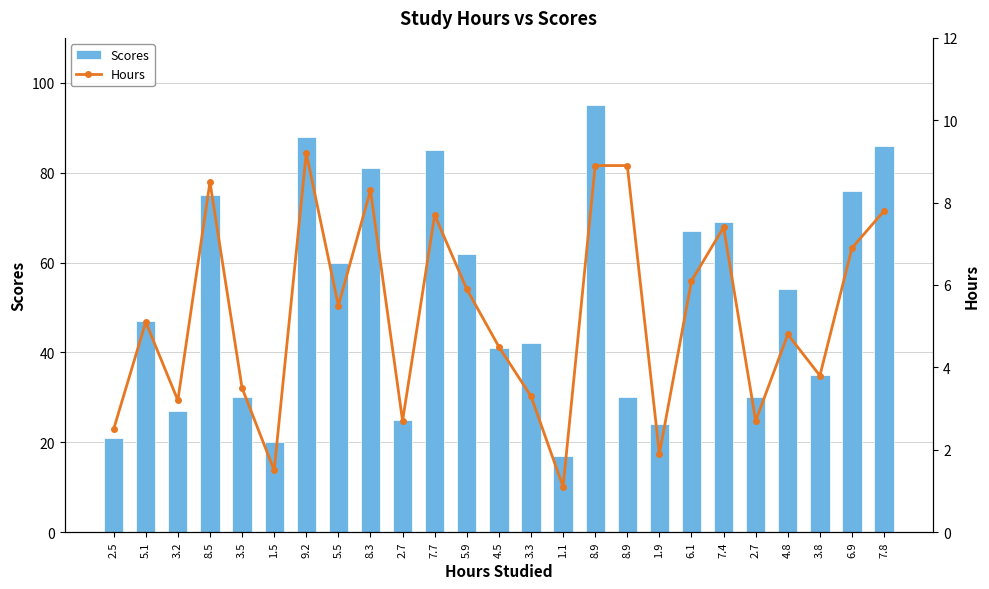

Is it true that Scores equals 30.0 at 2.7?

True